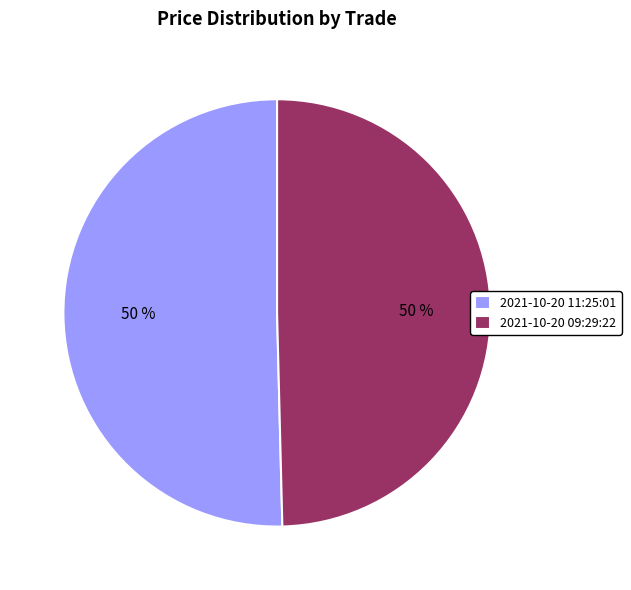

How many slices are in this pie chart?

2